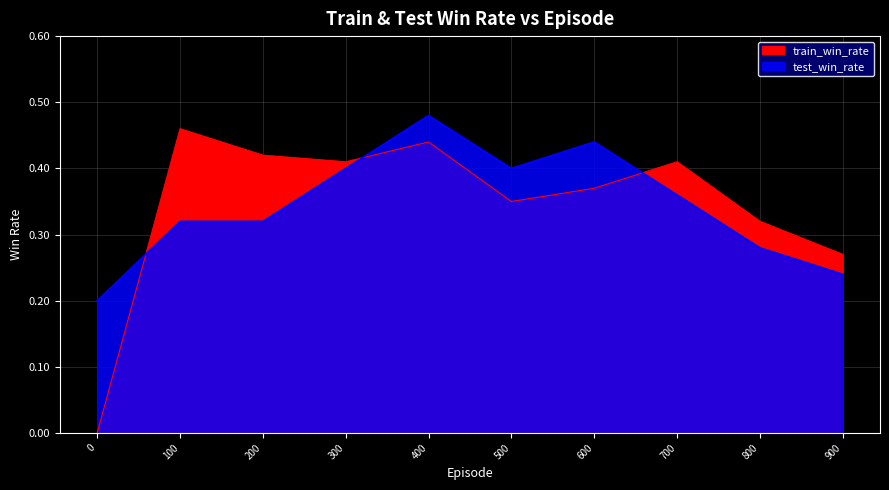

True or false: test_win_rate and train_win_rate cross at least once.

True